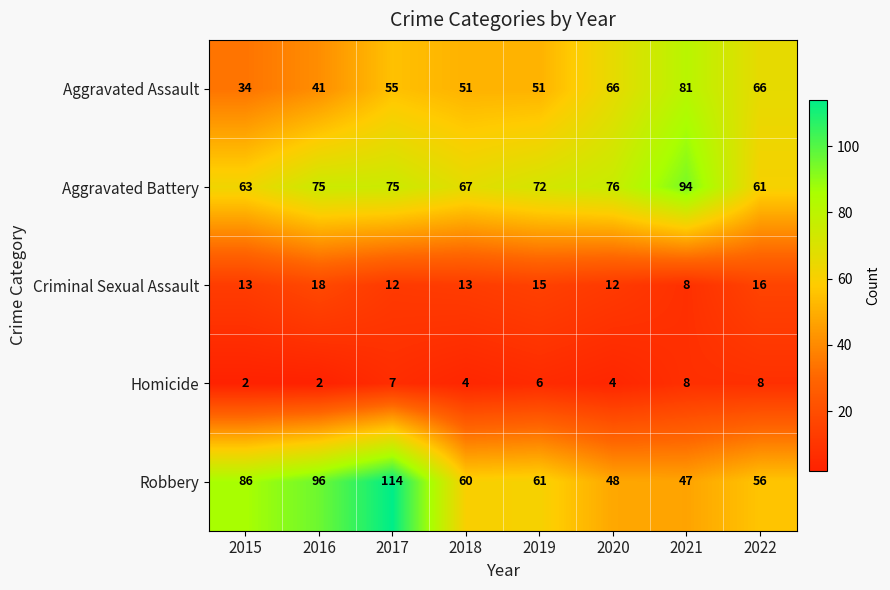

What is the highest value of the Homicide series?

8